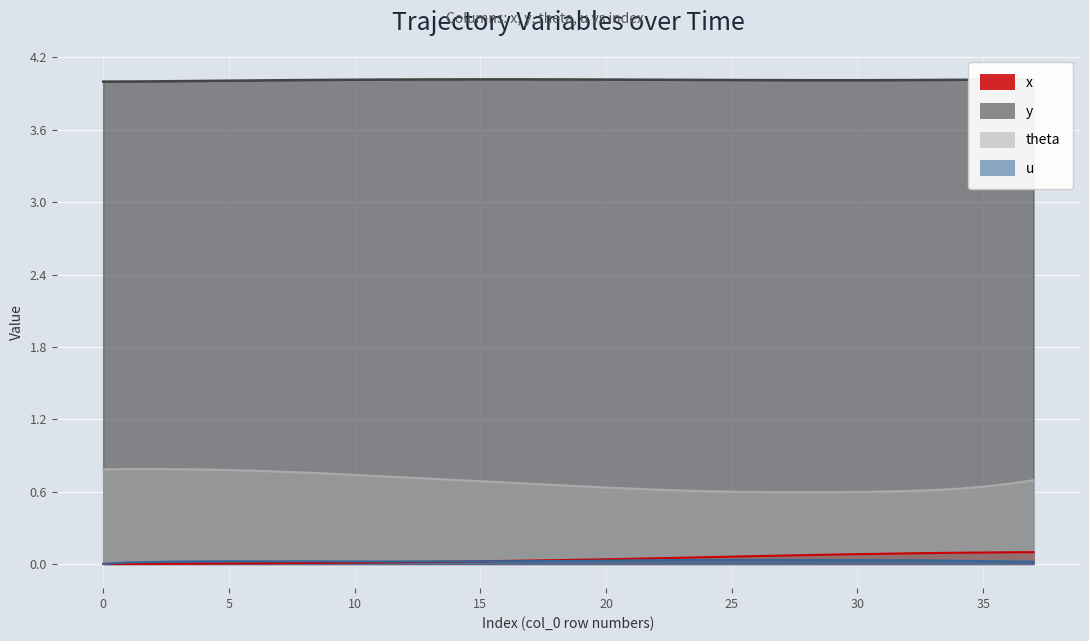

Reading left to right, list all the values displayed in this chart.

x: 0=0.0	1=0.0	2=0.0	3=0.0	4=0.0	5=0.0	6=0.0	7=0.0	8=0.0	9=0.0	10=0.0	11=0.0	12=0.0	13=0.0	14=0.0	15=0.0	16=0.0	17=0.0	18=0.0	19=0.0	20=0.0	21=0.0	22=0.0	23=0.1	24=0.1	25=0.1	26=0.1	27=0.1	28=0.1	29=0.1	30=0.1	31=0.1	32=0.1	33=0.1	34=0.1	35=0.1	36=0.1	37=0.1
y: 0=4.0	1=4.0	2=4.0	3=4.0	4=4.0	5=4.0	6=4.0	7=4.0	8=4.0	9=4.0	10=4.0	11=4.0	12=4.0	13=4.0	14=4.0	15=4.0	16=4.0	17=4.0	18=4.0	19=4.0	20=4.0	21=4.0	22=4.0	23=4.0	24=4.0	25=4.0	26=4.0	27=4.0	28=4.0	29=4.0	30=4.0	31=4.0	32=4.0	33=4.0	34=4.0	35=4.0	36=4.0	37=4.0
theta: 0=0.8	1=0.8	2=0.8	3=0.8	4=0.8	5=0.8	6=0.8	7=0.8	8=0.8	9=0.7	10=0.7	11=0.7	12=0.7	13=0.7	14=0.7	15=0.7	16=0.7	17=0.7	18=0.7	19=0.6	20=0.6	21=0.6	22=0.6	23=0.6	24=0.6	25=0.6	26=0.6	27=0.6	28=0.6	29=0.6	30=0.6	31=0.6	32=0.6	33=0.6	34=0.6	35=0.6	36=0.7	37=0.7
u: 0=0.0	1=0.0	2=0.0	3=0.0	4=0.0	5=0.0	6=0.0	7=0.0	8=0.0	9=0.0	10=0.0	11=0.0	12=0.0	13=0.0	14=0.0	15=0.0	16=0.0	17=0.0	18=0.0	19=0.0	20=0.0	21=0.0	22=0.0	23=0.0	24=0.0	25=0.0	26=0.0	27=0.0	28=0.0	29=0.0	30=0.0	31=0.0	32=0.0	33=0.0	34=0.0	35=0.0	36=0.0	37=0.0